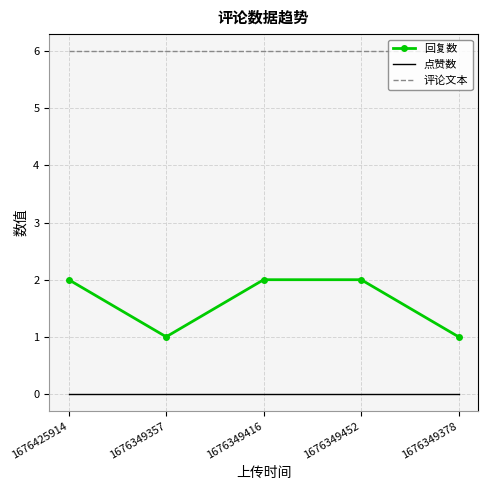

Reading left to right, what are all the values shown in this chart?

回复数: 2	1	2	2	1
点赞数: 0	0	0	0	0
评论文本: 6	6	6	6	6